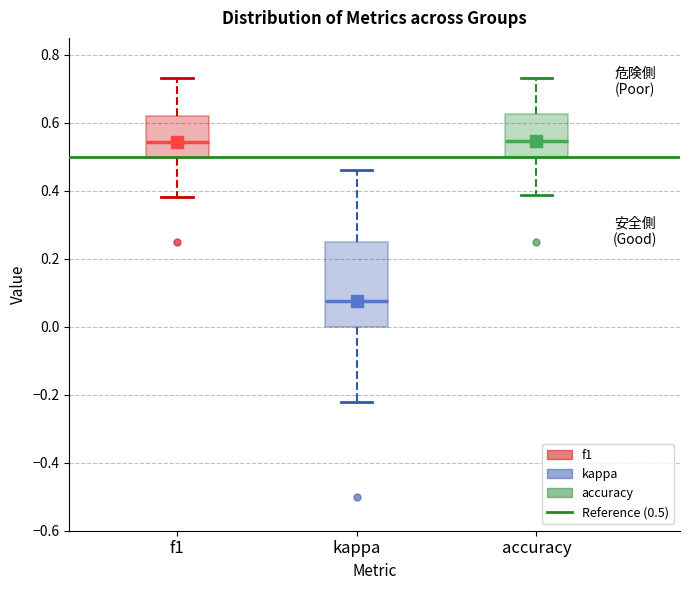

Reading left to right, read every box against the y-axis: the position of its median line, the range the box covers, and the ends of its whiskers. The values are not printed on the chart, so give them approximately, as read against the axis.

f1: median 0.54, box 0.50 to 0.62, whiskers 0.38 to 0.74
kappa: median 0.08, box 0.00 to 0.26, whiskers -0.22 to 0.46
accuracy: median 0.54, box 0.50 to 0.62, whiskers 0.38 to 0.74